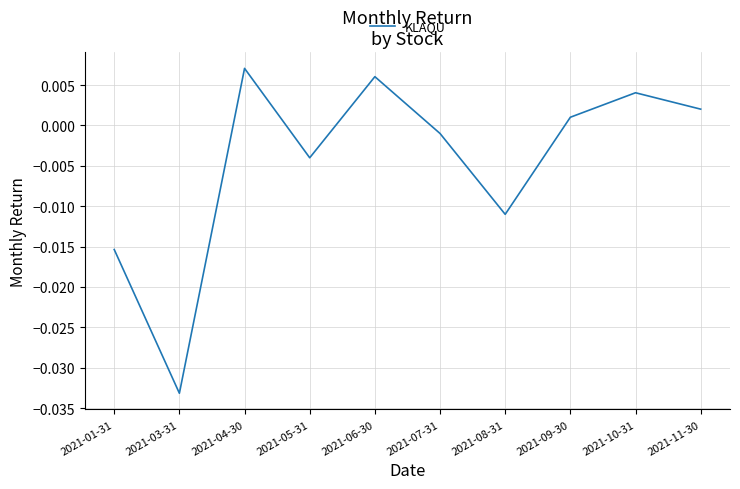

Between 2021-03-31 and 2021-04-30, which is larger?

2021-04-30